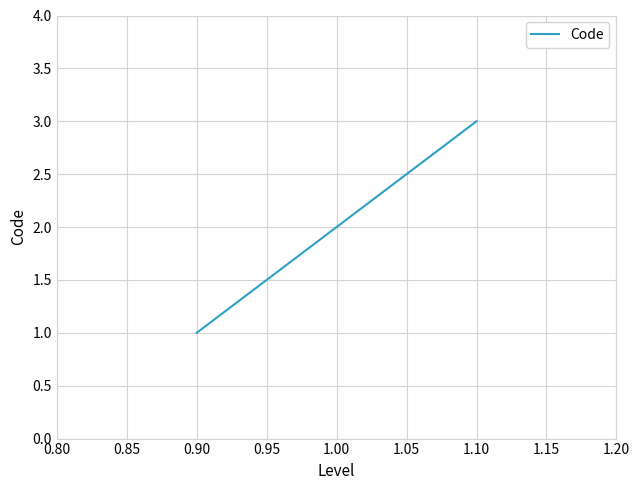

How many lines are shown in the chart?

1